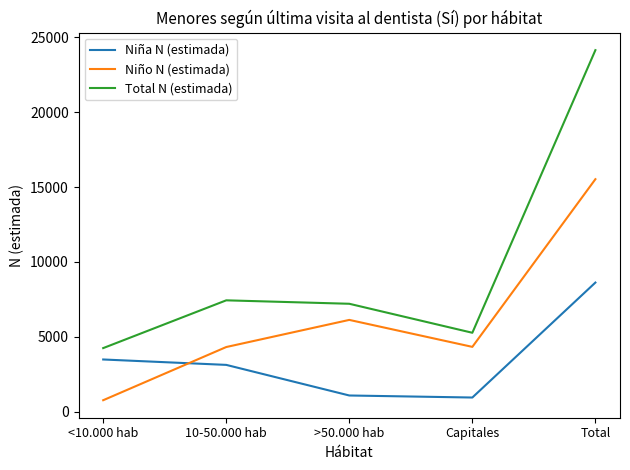

At which category is the sum across all series the highest?

Total